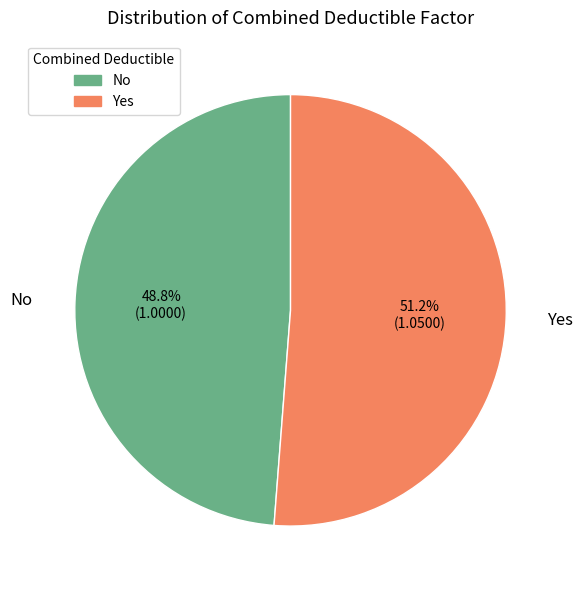

Count the number of slices in the pie.

2